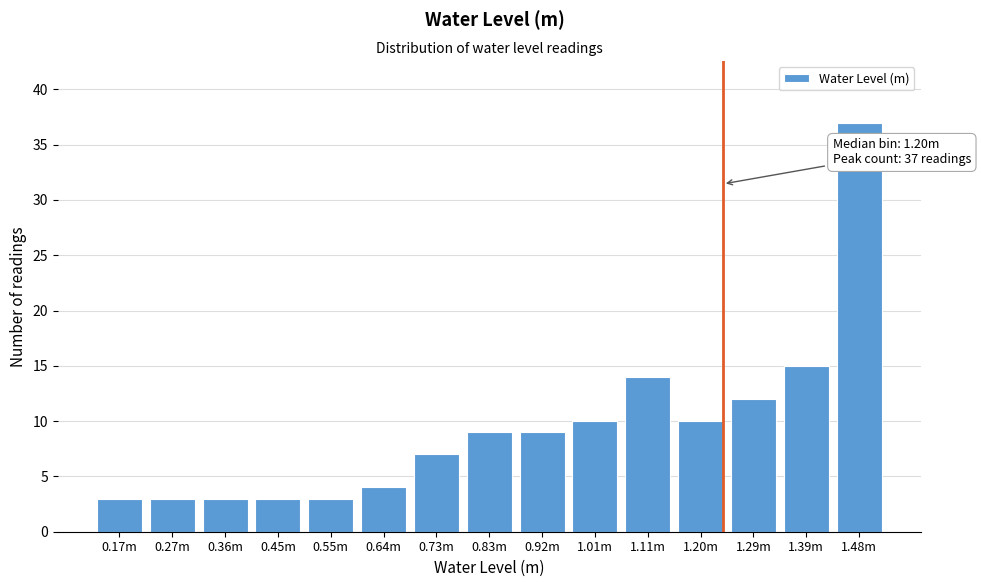

Reading right to left, extract all data points from this chart.

1.48m=37	1.39m=15	1.29m=12	1.20m=10	1.11m=14	1.01m=10	0.92m=9	0.83m=9	0.73m=7	0.64m=4	0.55m=3	0.45m=3	0.36m=3	0.27m=3	0.17m=3